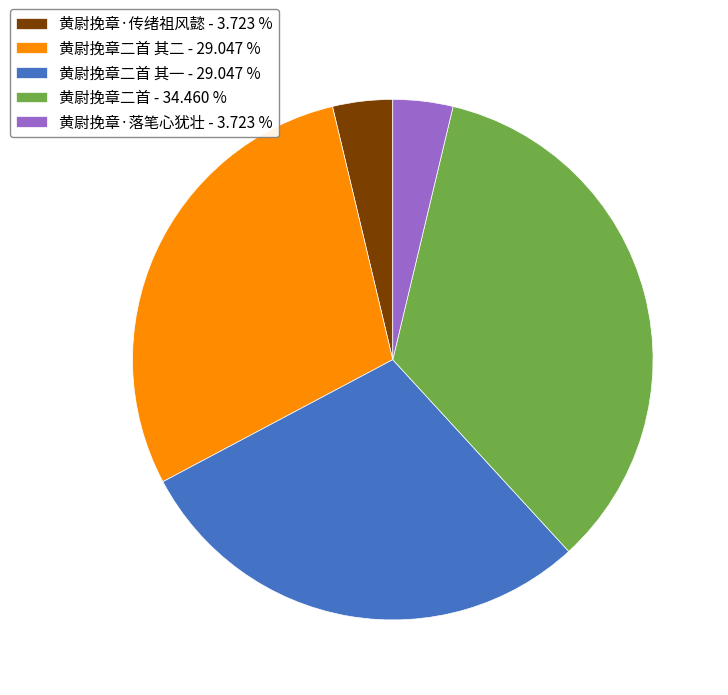

How many segments does this pie chart have?

5